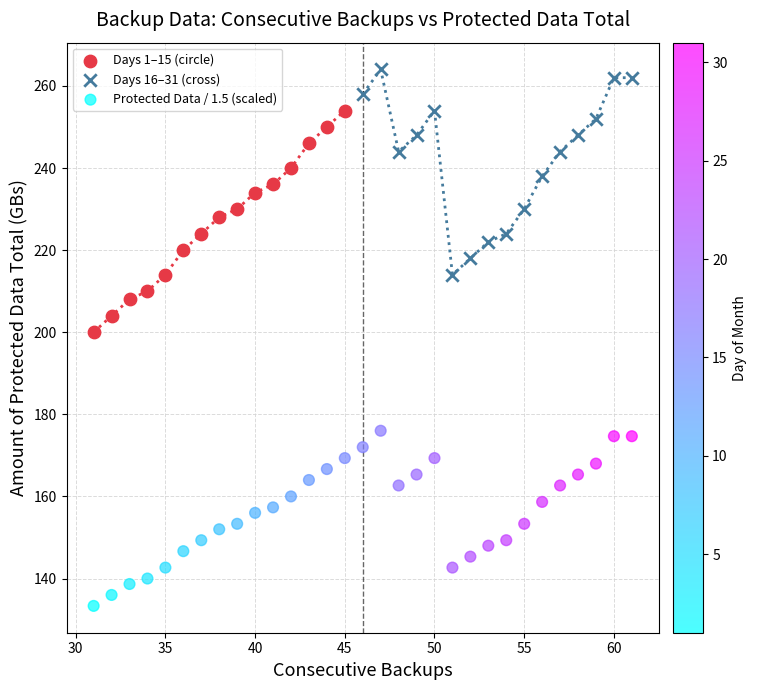

Which series contains the highest Y value?

Days 16–31 (cross)